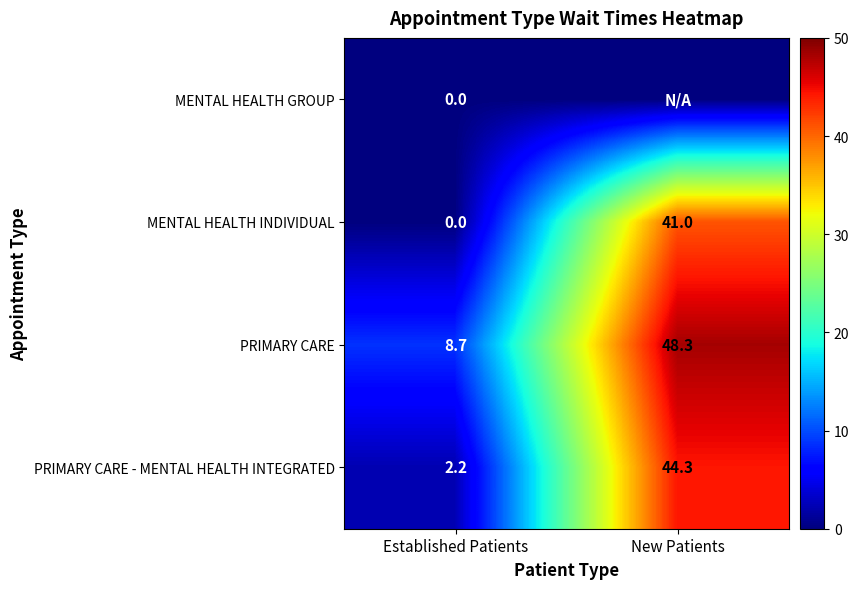

Rank the categories by PRIMARY CARE value from highest to lowest.

New Patients, Established Patients